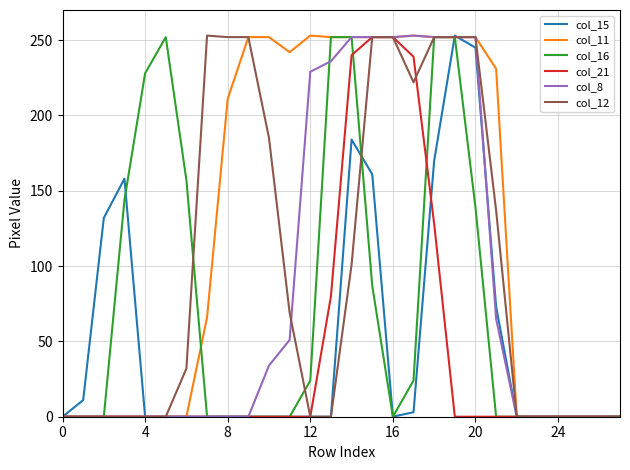

What is the highest value of the col_15 series?

253